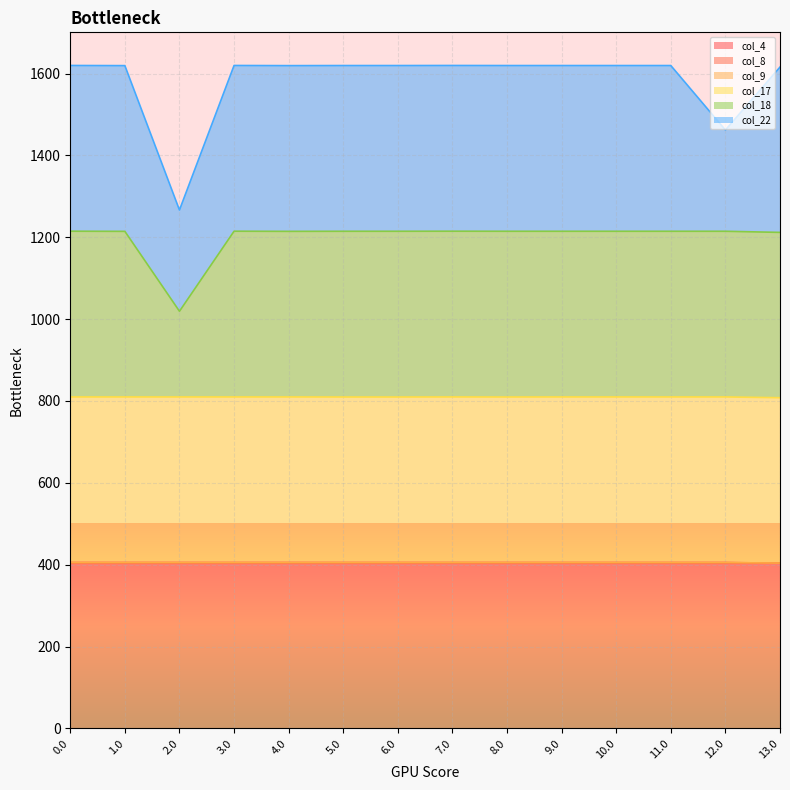

Which has a higher value, 12.0 or 2.0?

12.0